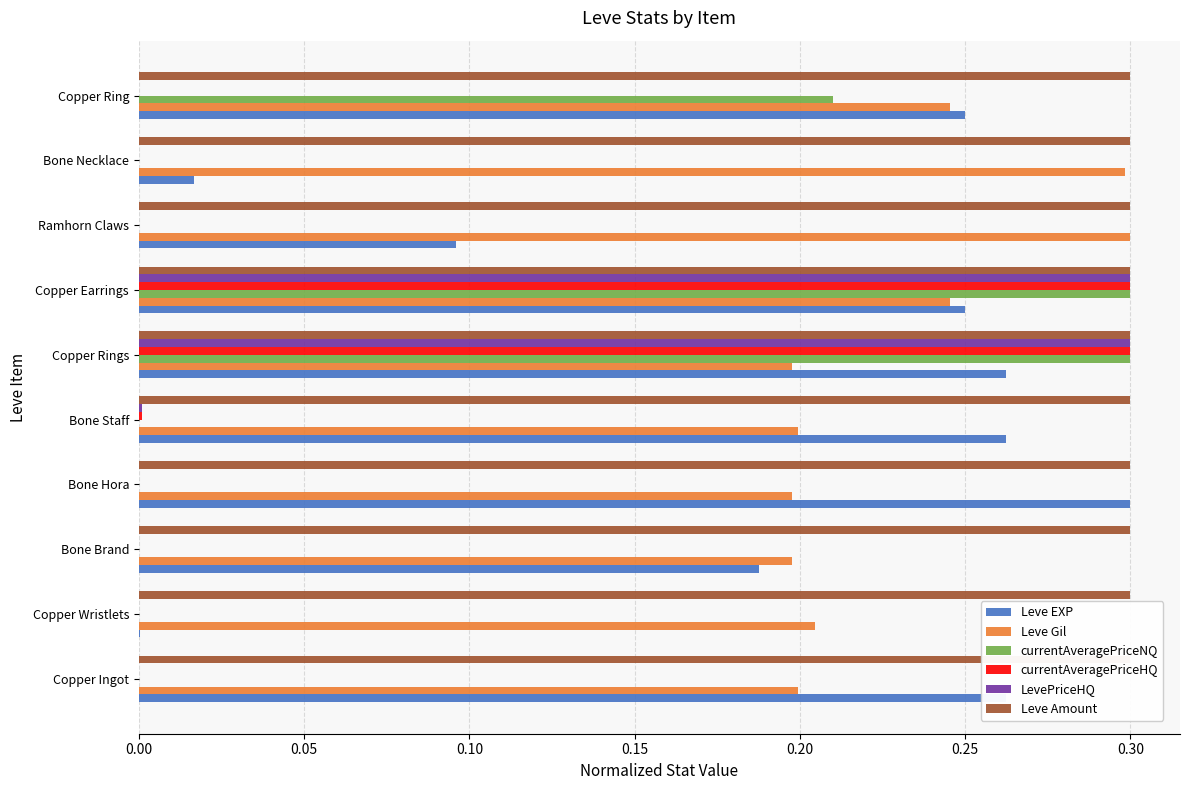

What are all the series names shown in the legend?

Leve EXP, Leve Gil, currentAveragePriceNQ, currentAveragePriceHQ, LevePriceHQ, Leve Amount